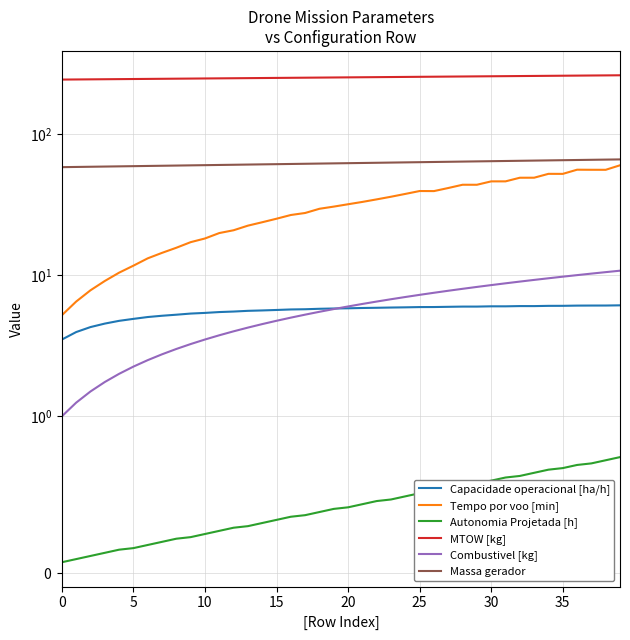

At which category does Tempo por voo [min] reach its first local peak?

25